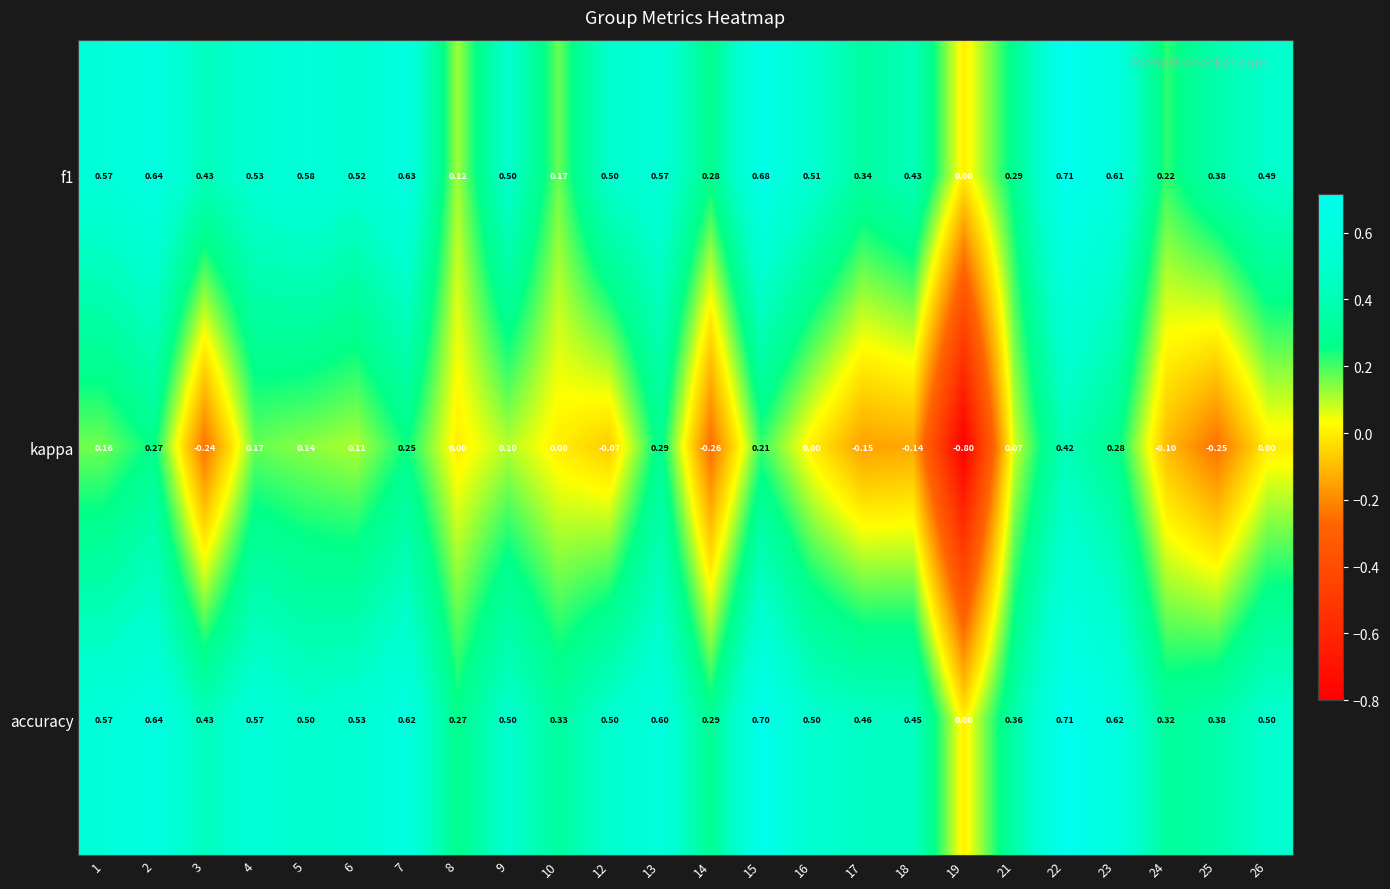

Between 6 and 26, which series saw the biggest shift?

kappa